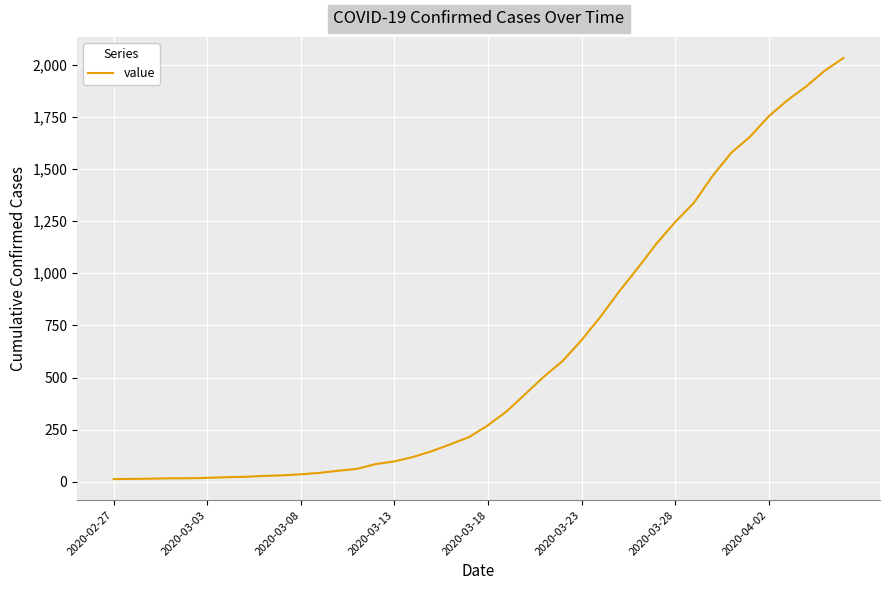

What is the maximum value shown in the chart?

2032